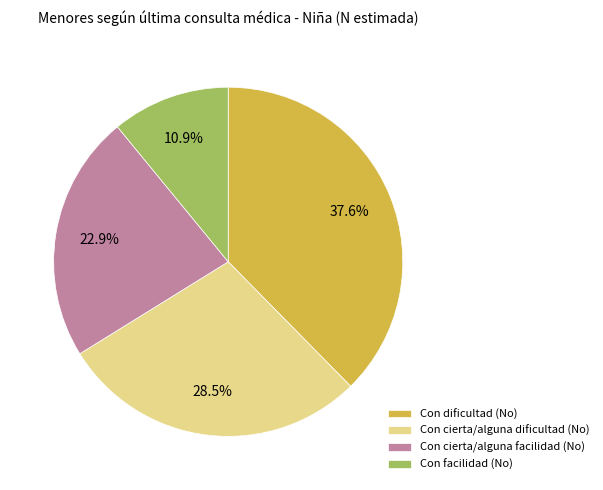

Count the number of slices in the pie.

4